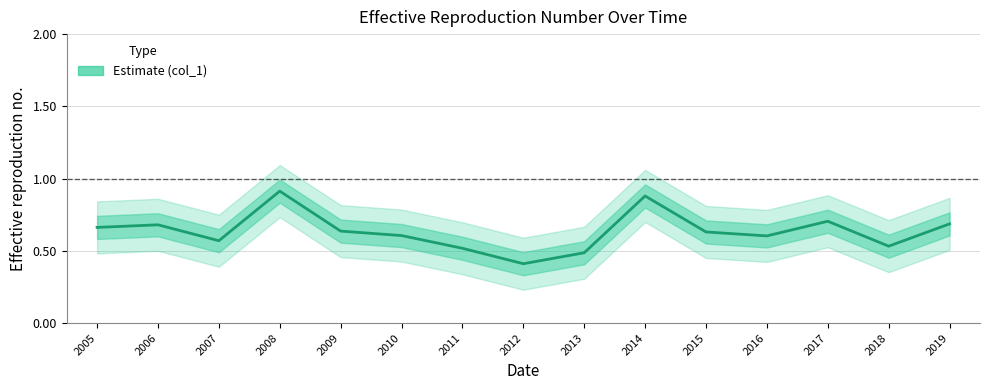

What is the sum of the values at 2016 and 2008?

1.5